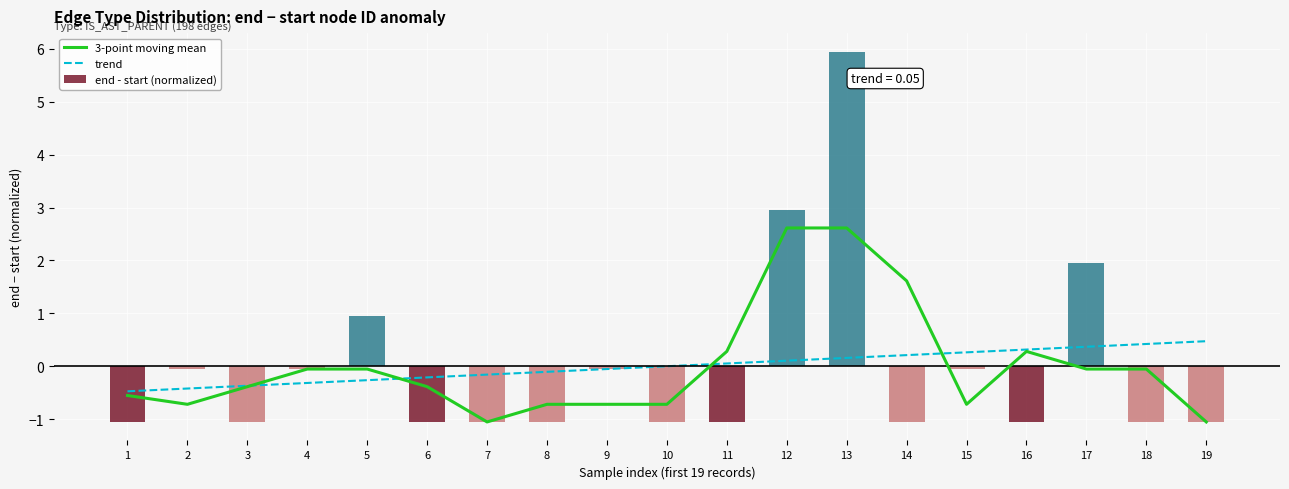

At which label does trend reach its peak?

19